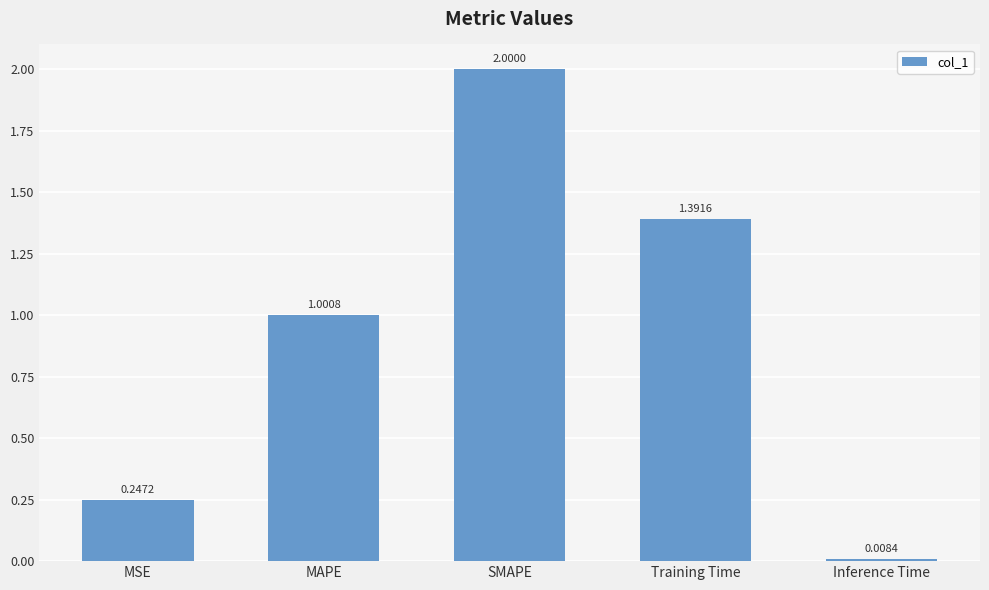

Between Training Time and MSE, which is larger?

Training Time